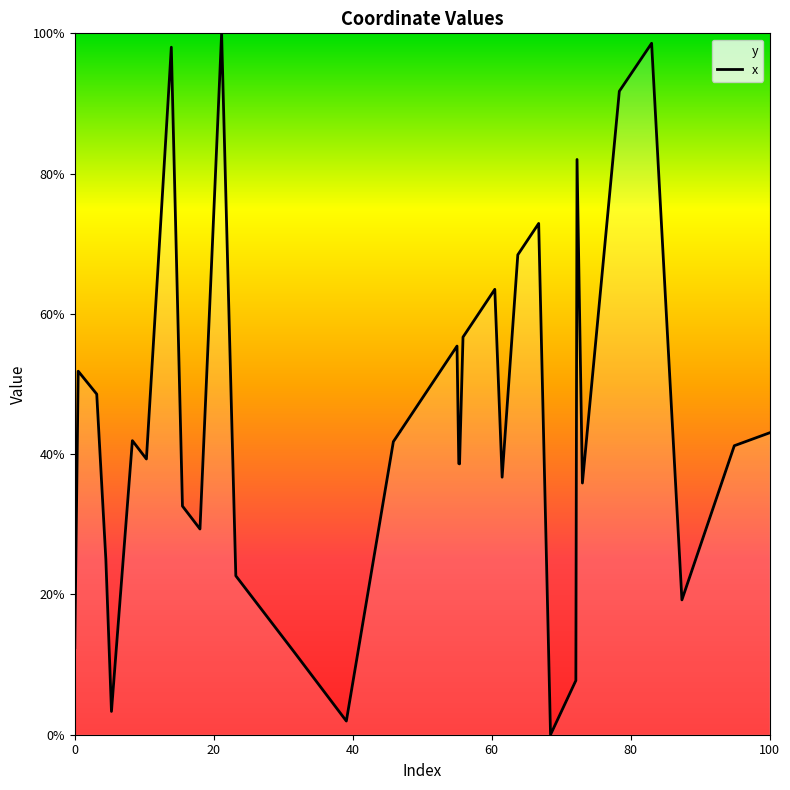

What is the greatest value displayed?

100.0